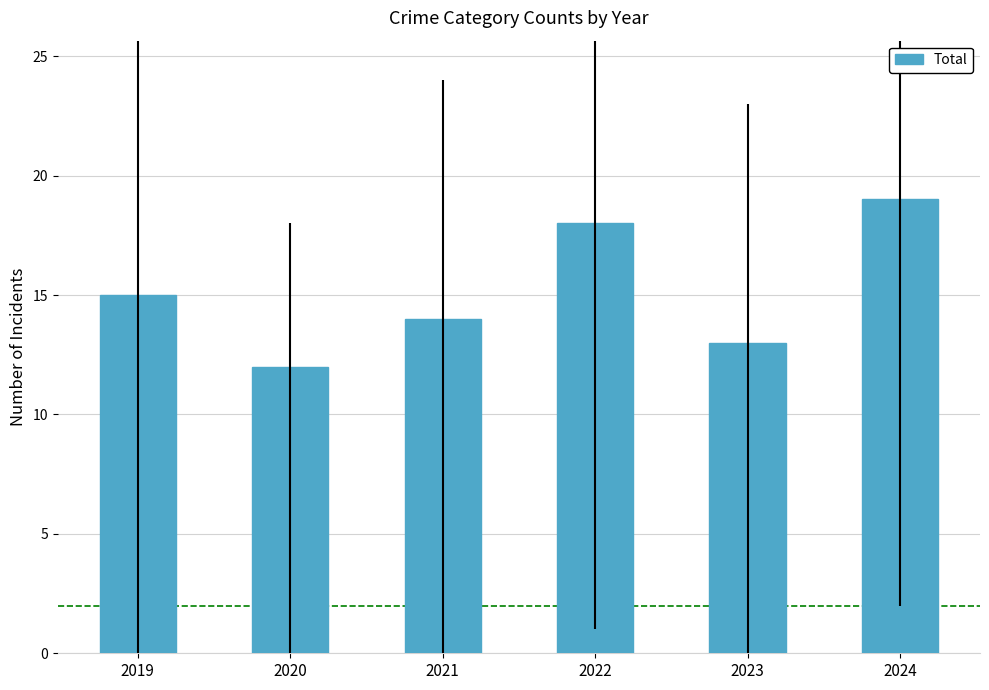

The value at 2021 is 14. True or false?

True